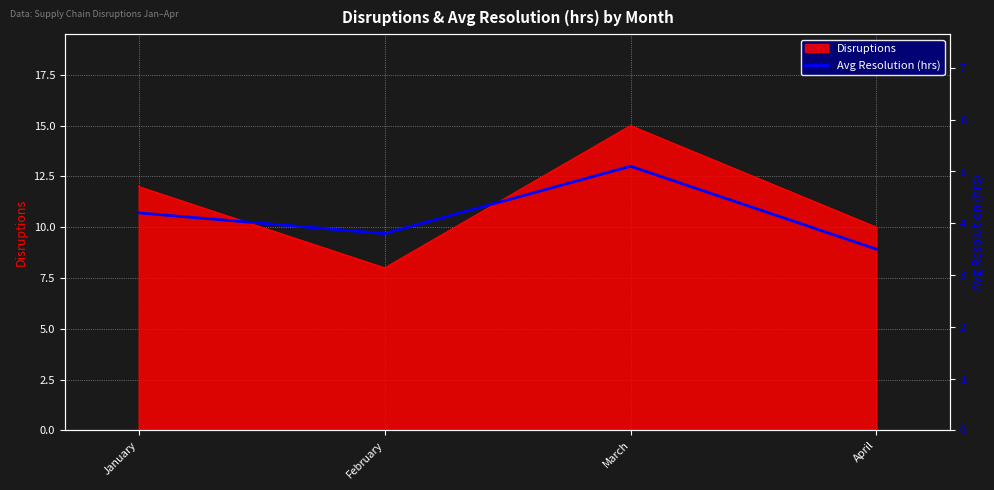

At which label does Disruptions reach its peak?

March